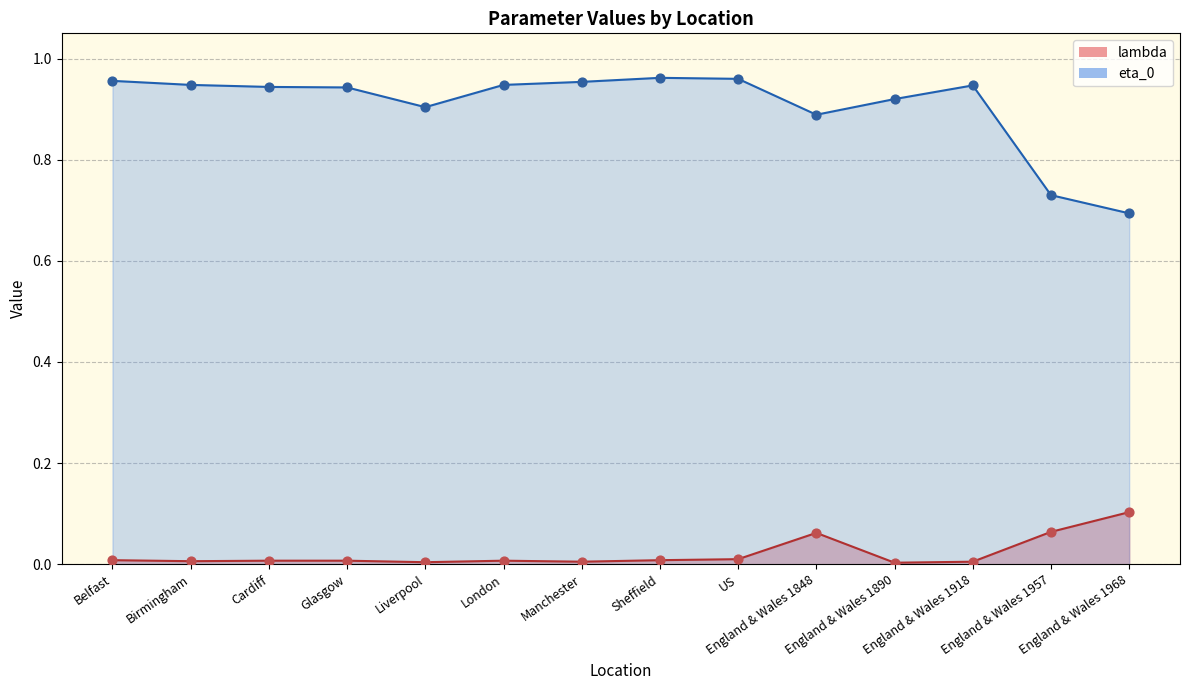

What are all the series names shown in the legend?

lambda, eta_0